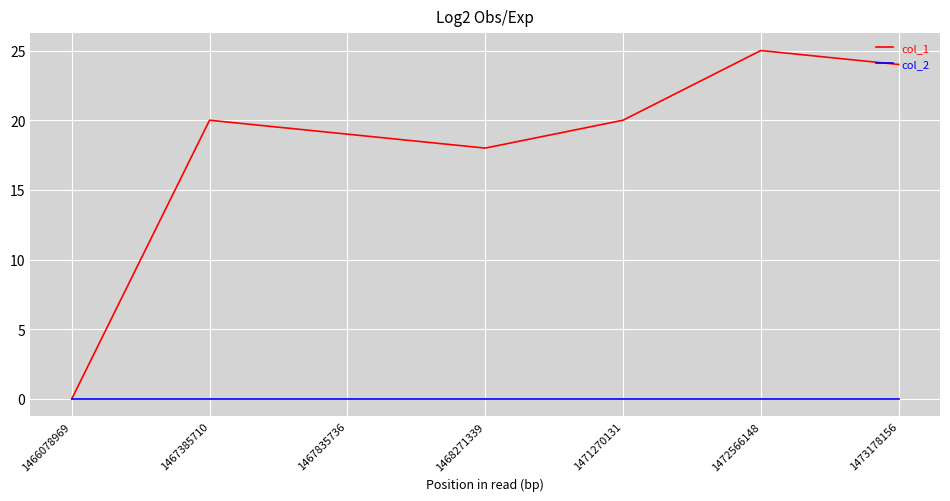

What is the total value across all series at 1471270131?

20